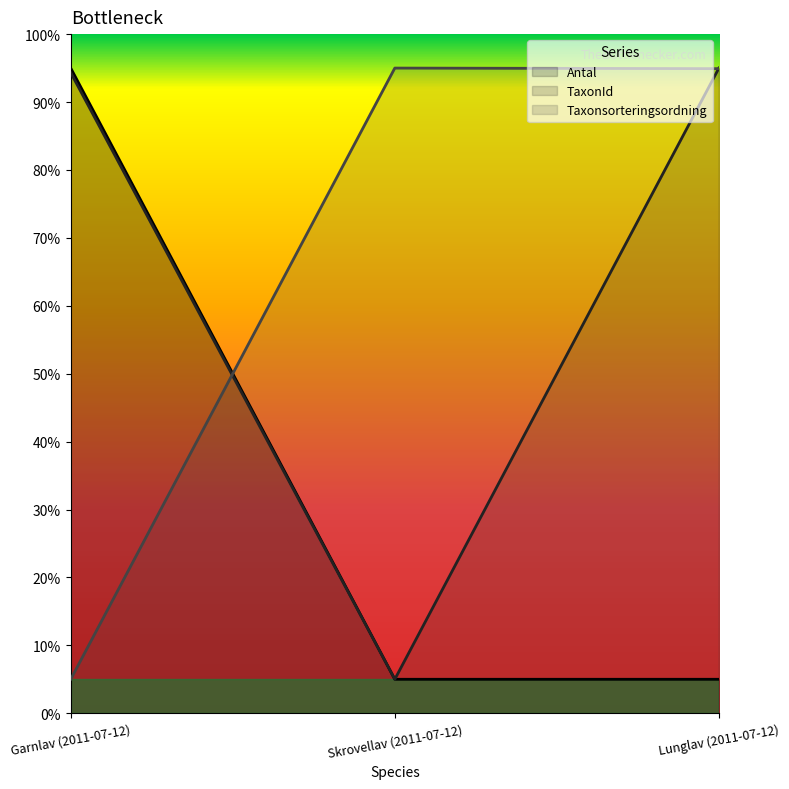

Rank the series at Lunglav (2011-07-12) from highest to lowest value.

TaxonId, Taxonsorteringsordning, Antal